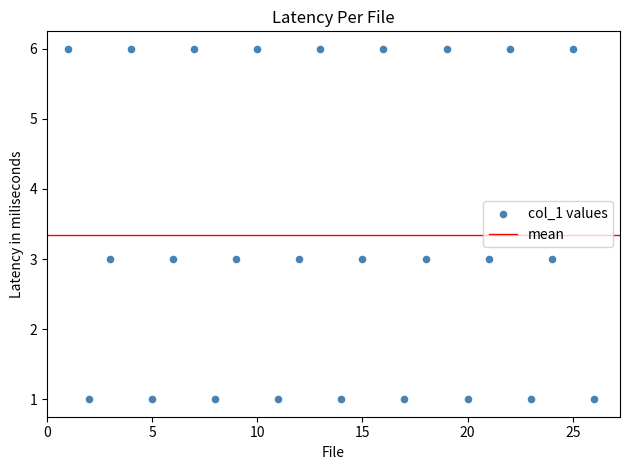

What is the range of X values (max minus min)?

25